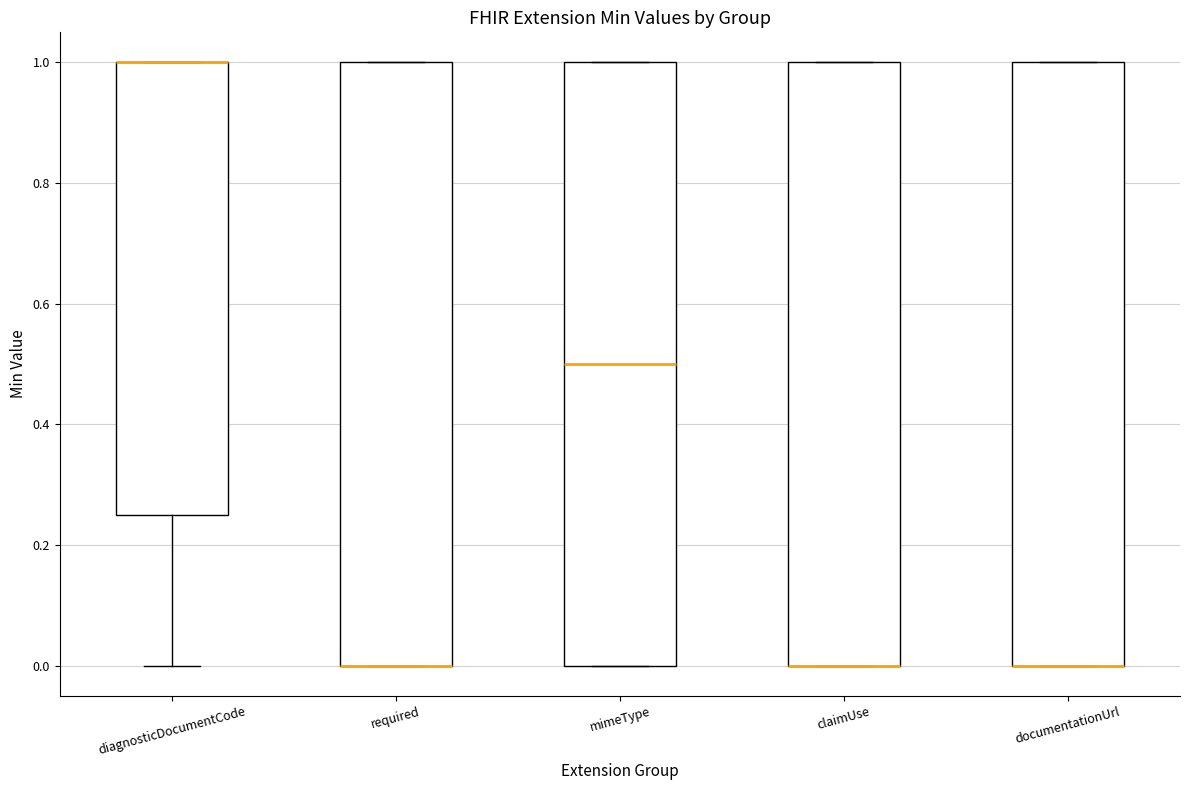

Reading left to right, read every box against the y-axis: the position of its median line, the range the box covers, and the ends of its whiskers. The values are not printed on the chart, so give them approximately, as read against the axis.

diagnosticDocumentCode: median 1.00 (drawn on the box's upper edge), box 0.26 to 1.00, whiskers 0.00 to 1.00
required: median 0.00 (drawn on the box's lower edge), box 0.00 to 1.00, whiskers 0.00 to 1.00
mimeType: median 0.50, box 0.00 to 1.00, whiskers 0.00 to 1.00
claimUse: median 0.00 (drawn on the box's lower edge), box 0.00 to 1.00, whiskers 0.00 to 1.00
documentationUrl: median 0.00 (drawn on the box's lower edge), box 0.00 to 1.00, whiskers 0.00 to 1.00